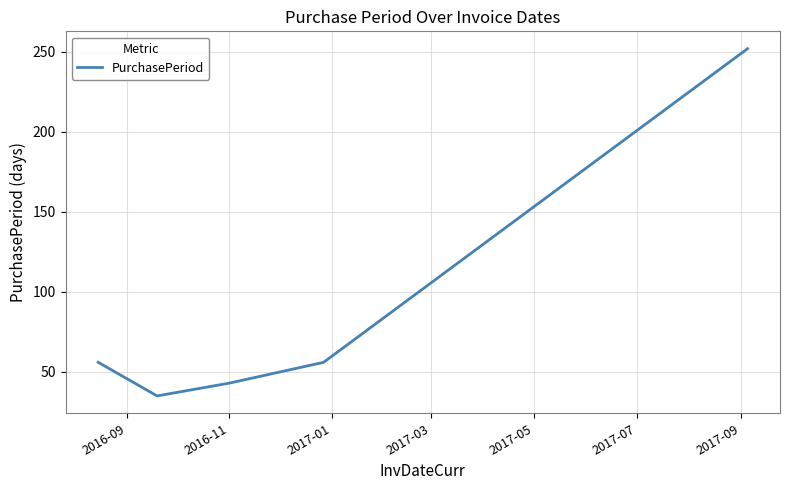

What is the difference between the maximum and minimum values?

217